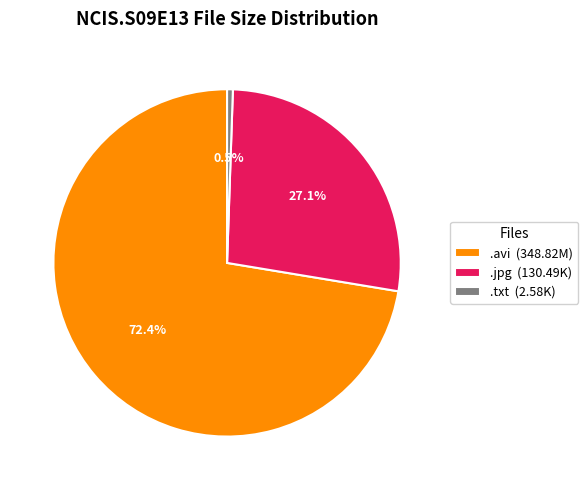

Do .avi and .jpg together represent more than half of the pie?

Yes